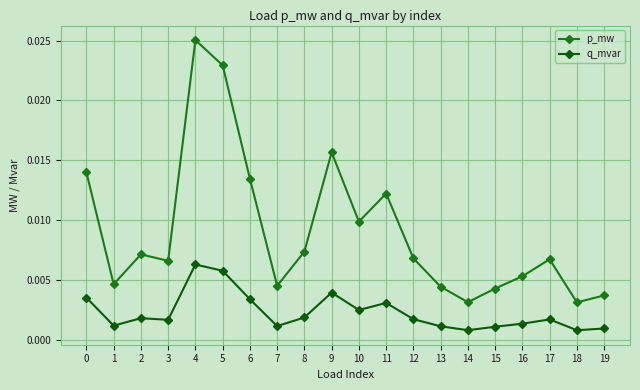

How many categories are shown in the chart?

20